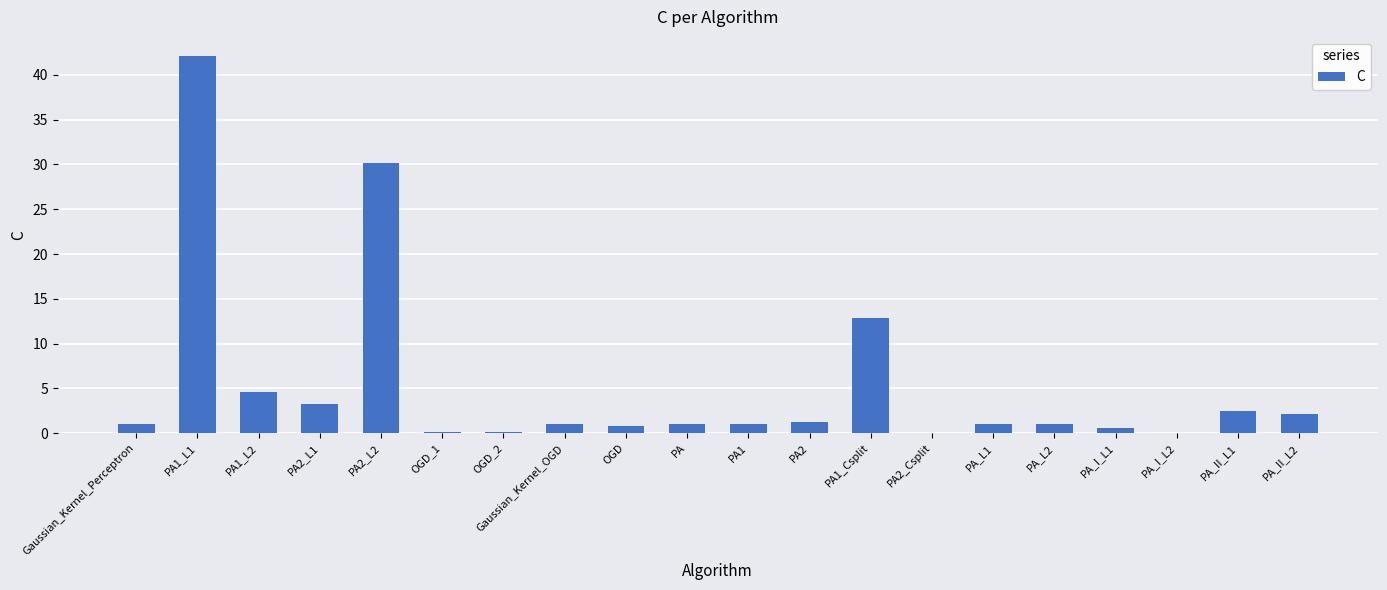

What is the sum of the values at PA_II_L1 and PA1_L1?

44.6